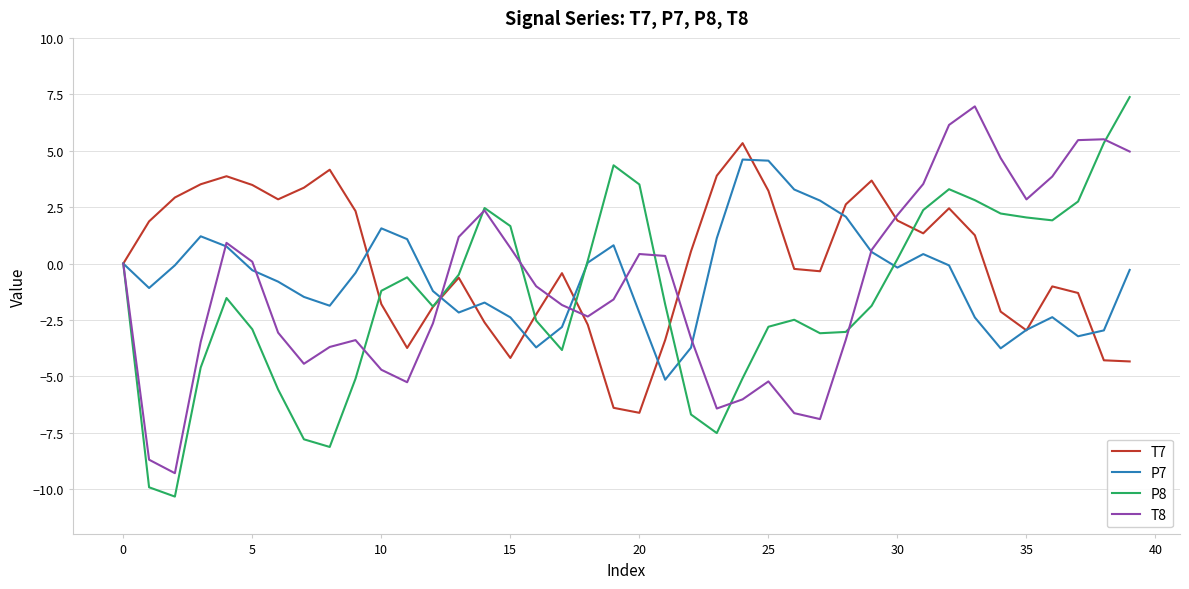

True or false: P8 and T8 intersect in this chart.

True